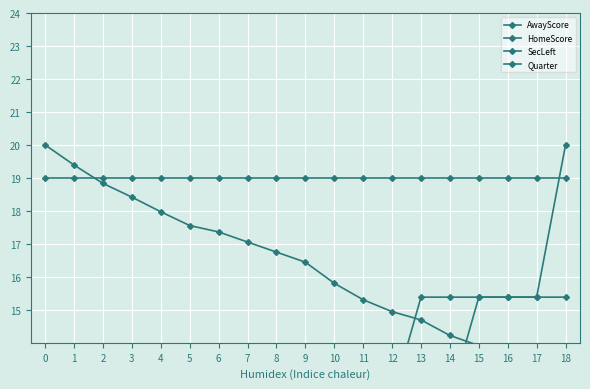

True or false: AwayScore has a value of 17.8 at 11.

False